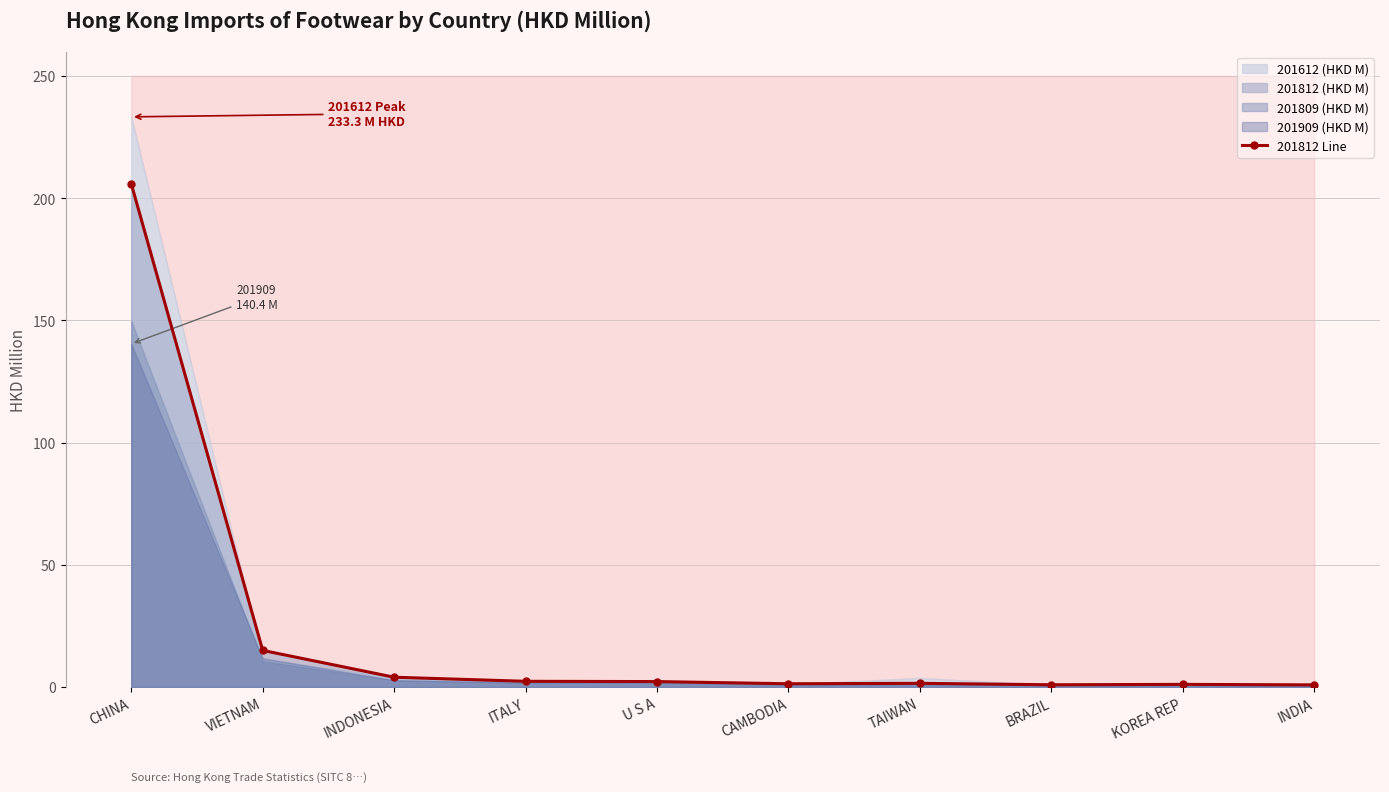

List the labels in order of value, largest first.

CHINA, VIETNAM, INDONESIA, ITALY, U S A, TAIWAN, CAMBODIA, KOREA REP, BRAZIL, INDIA